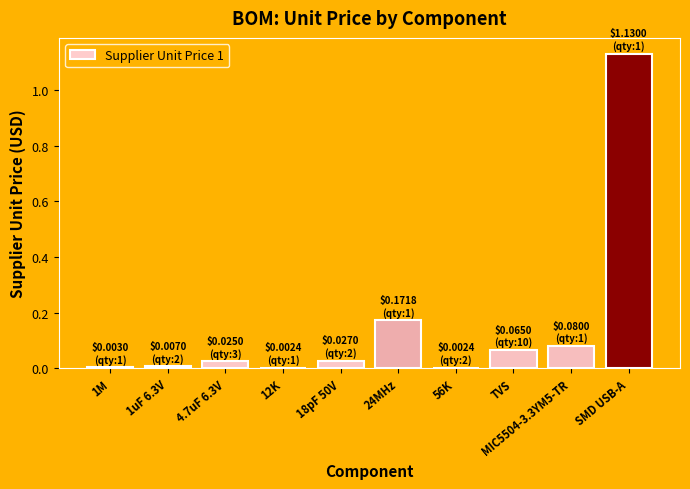

The chart shows a value of 0.0 at 1M. True or false?

True